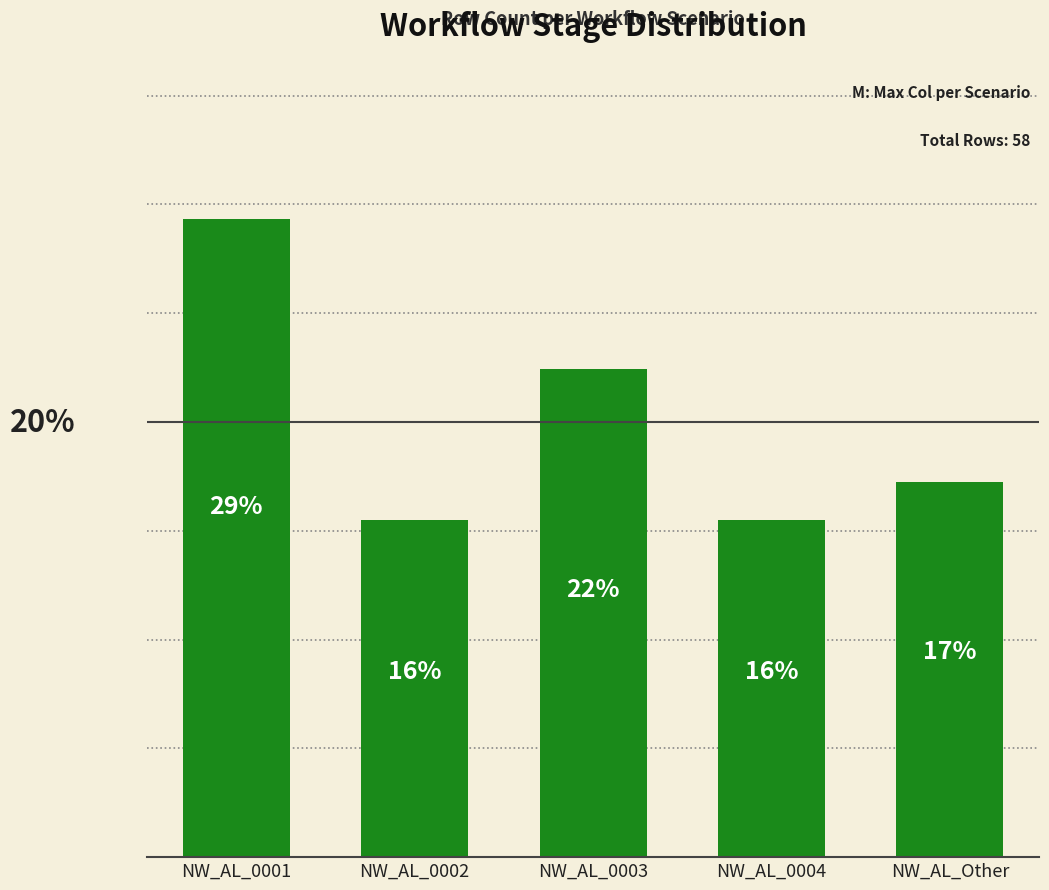

Does the chart contain any negative values?

No